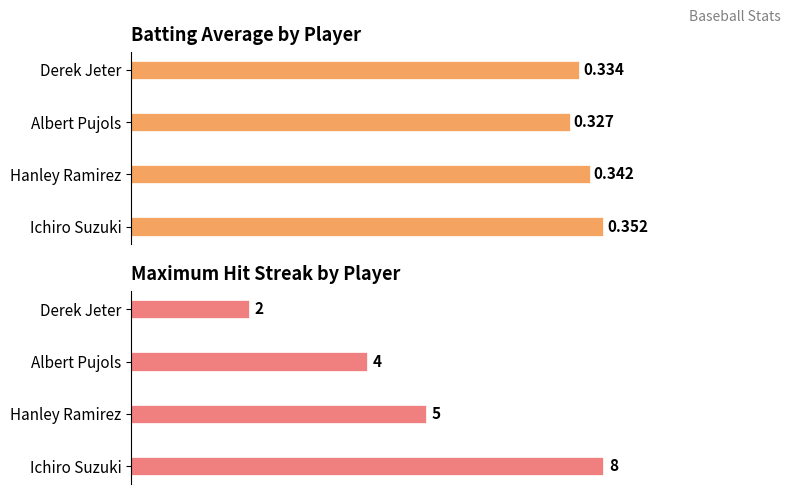

What is the average value of the Max Streak series?

4.8